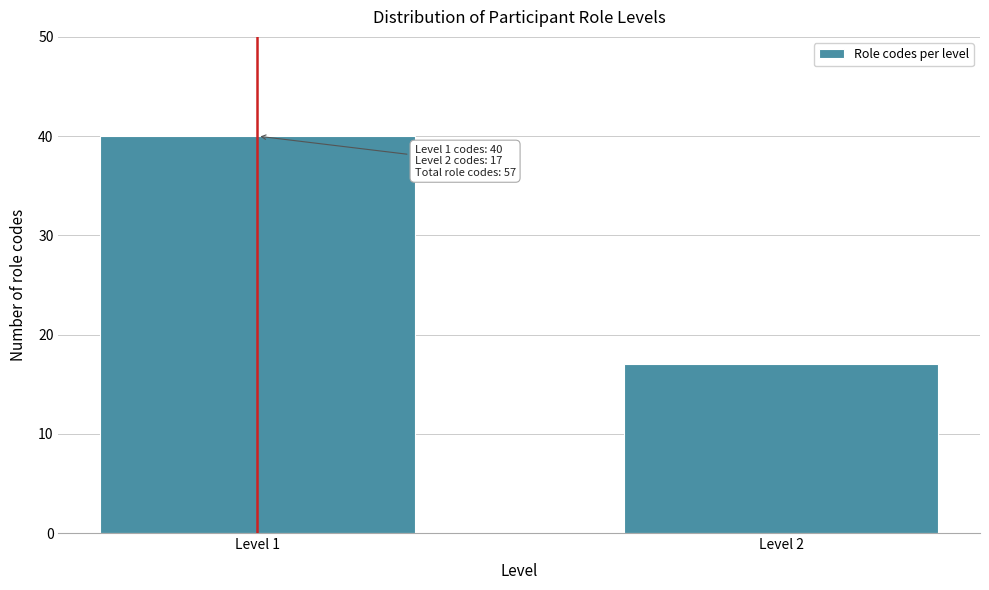

Reading left to right, what are all the values shown in this chart?

Level 1=40	Level 2=17